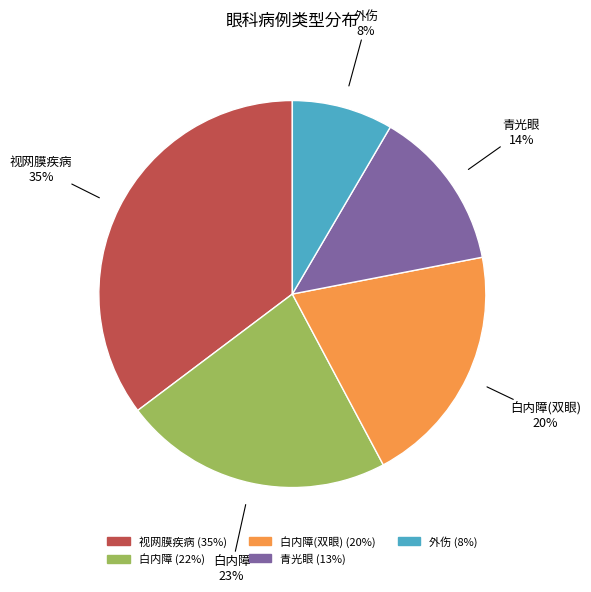

Rank the categories by value from lowest to highest.

外伤, 青光眼, 白内障(双眼), 白内障, 视网膜疾病